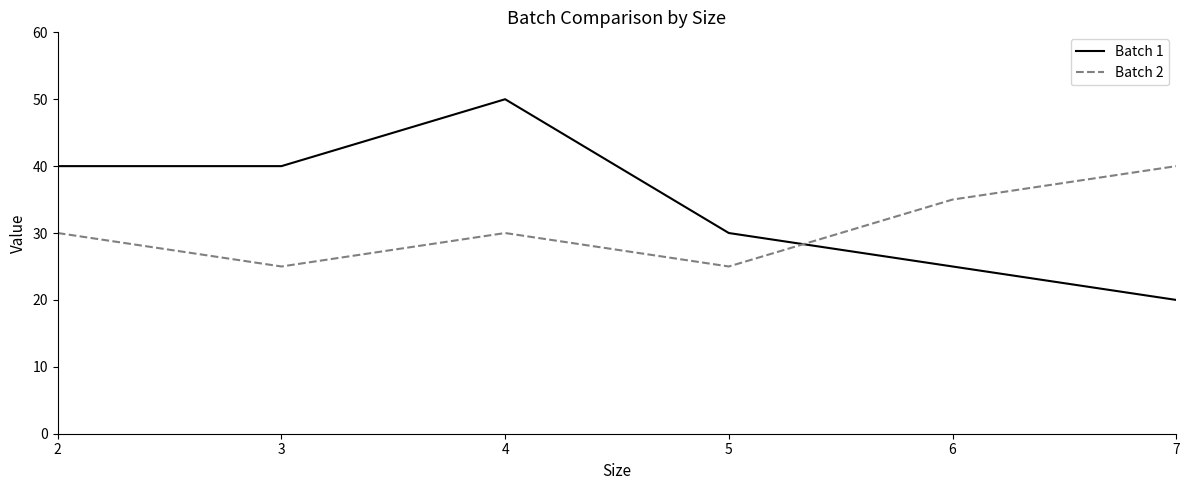

Is it true that Batch 1 equals 14 at 2?

False